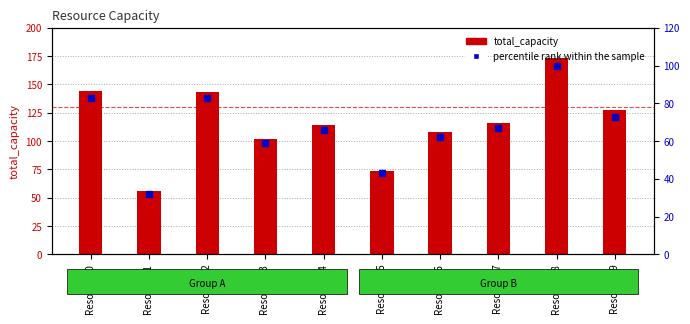

What is the smallest value displayed?

32